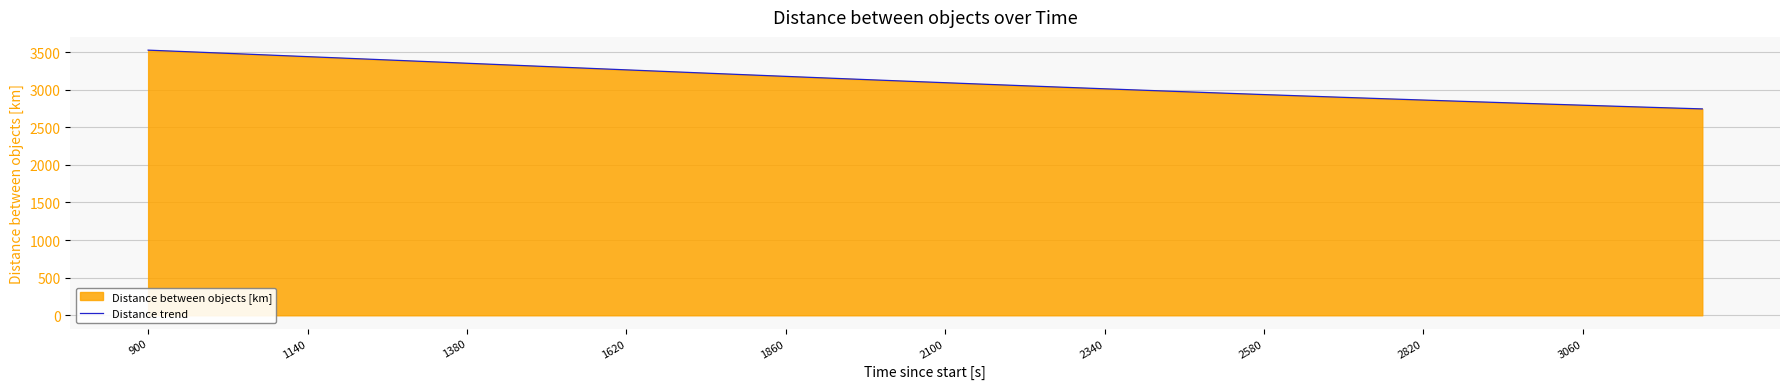

How many categories are shown in the chart?

40